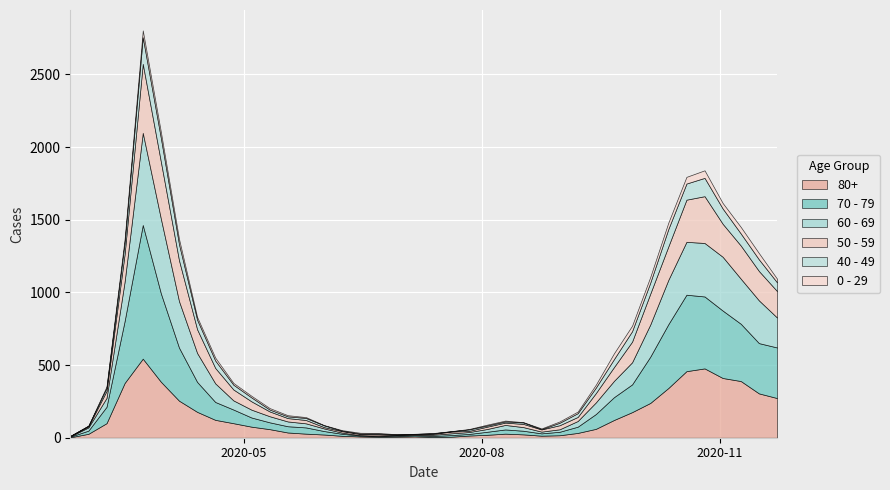

Reading left to right, extract all data points from this chart.

80+: 3	27	100	377	544	385	255	178	123	100	76	59	36	28	22	13	9	6	7	9	5	7	15	20	28	23	14	17	33	61	122	176	239	342	458	477	411	390	305	273
70 - 79: 4	22	113	427	920	608	365	206	123	94	63	47	43	43	24	14	6	5	5	8	7	11	11	21	29	25	16	24	43	102	157	191	318	439	526	495	464	394	346	348
60 - 69: 2	22	61	272	634	514	320	199	128	63	54	42	33	28	18	8	3	3	6	3	8	12	13	19	31	25	12	17	39	80	112	152	221	305	364	368	370	310	294	206
50 - 59: 3	7	48	190	475	392	281	163	106	75	57	33	23	23	9	10	8	9	3	5	6	12	8	16	16	22	15	28	28	64	95	142	212	230	290	322	227	228	202	182
40 - 49: 0	5	21	79	183	163	111	66	51	33	27	13	12	14	12	3	2	5	1	1	4	2	10	8	8	10	2	17	26	38	55	72	76	120	111	126	105	83	80	60
0 - 29: 1	0	10	25	47	42	36	19	20	12	11	10	8	6	2	4	6	5	2	1	2	1	3	6	6	2	5	9	11	20	40	38	39	44	46	52	38	45	43	25